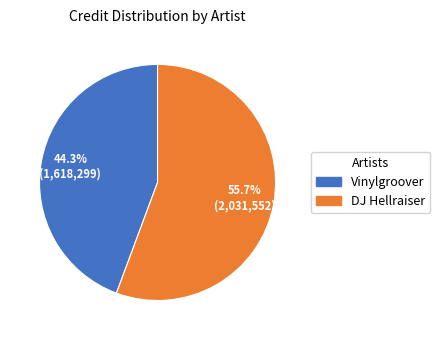

How many slices are in this pie chart?

2